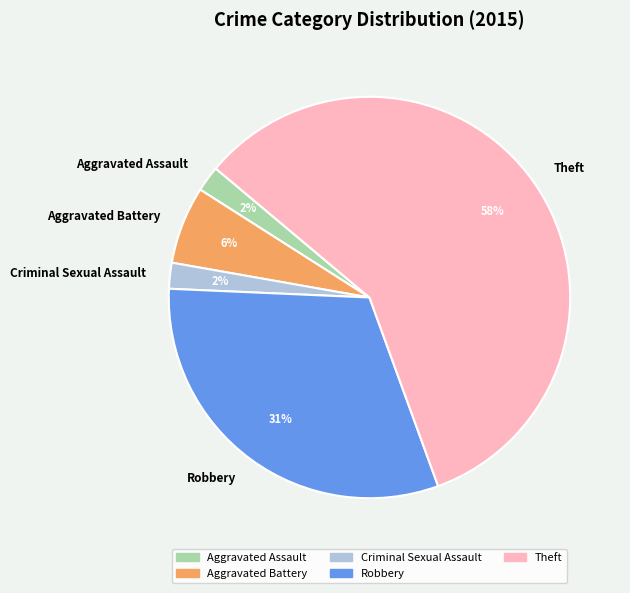

Between Theft and Aggravated Assault, which is larger?

Theft